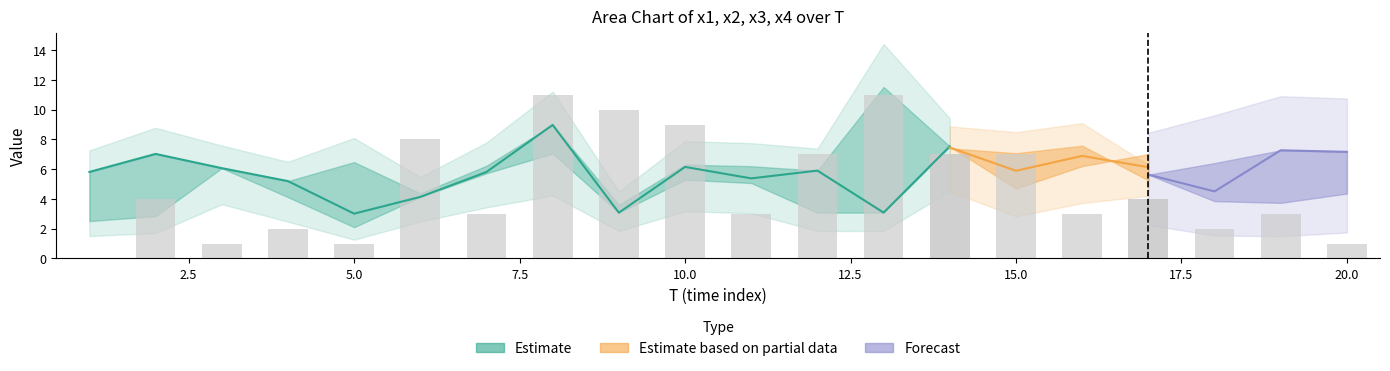

What is the maximum value shown in the chart?

11.5